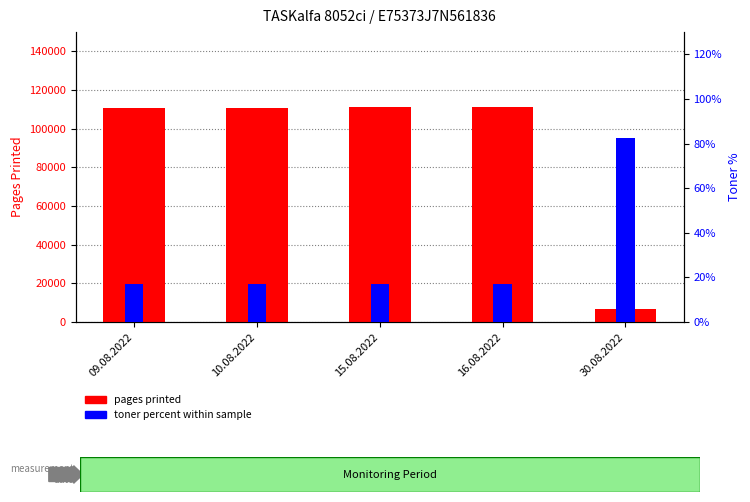

What is the sum of all toner percent values?

150.4